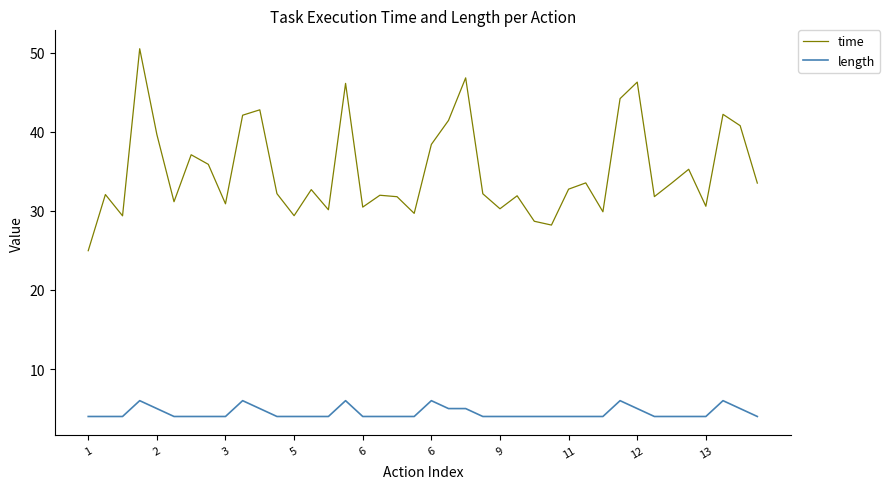

How many lines are shown in the chart?

2